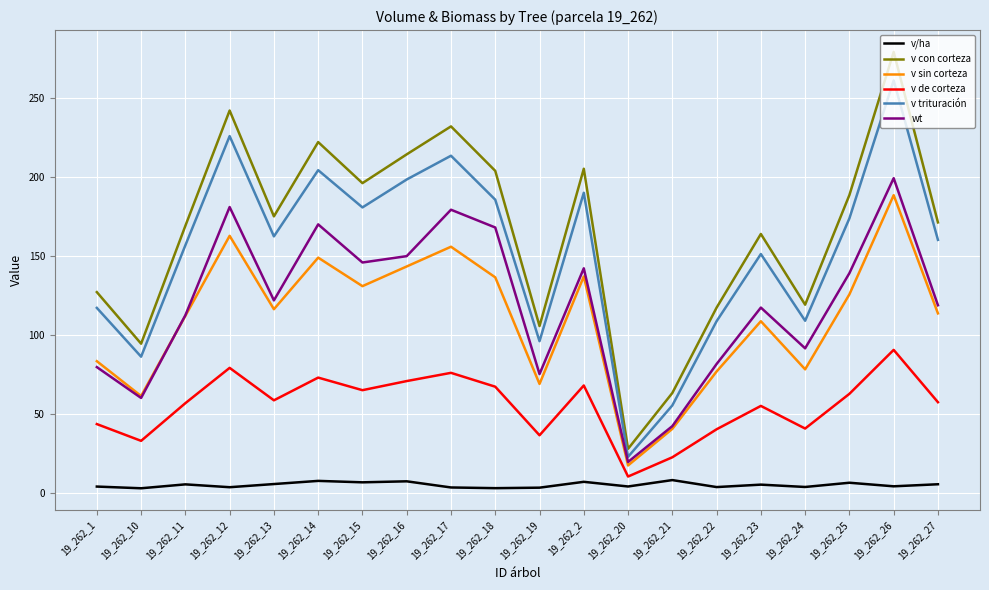

Between 19_262_17 and 19_262_26, which series saw the biggest shift?

v trituración